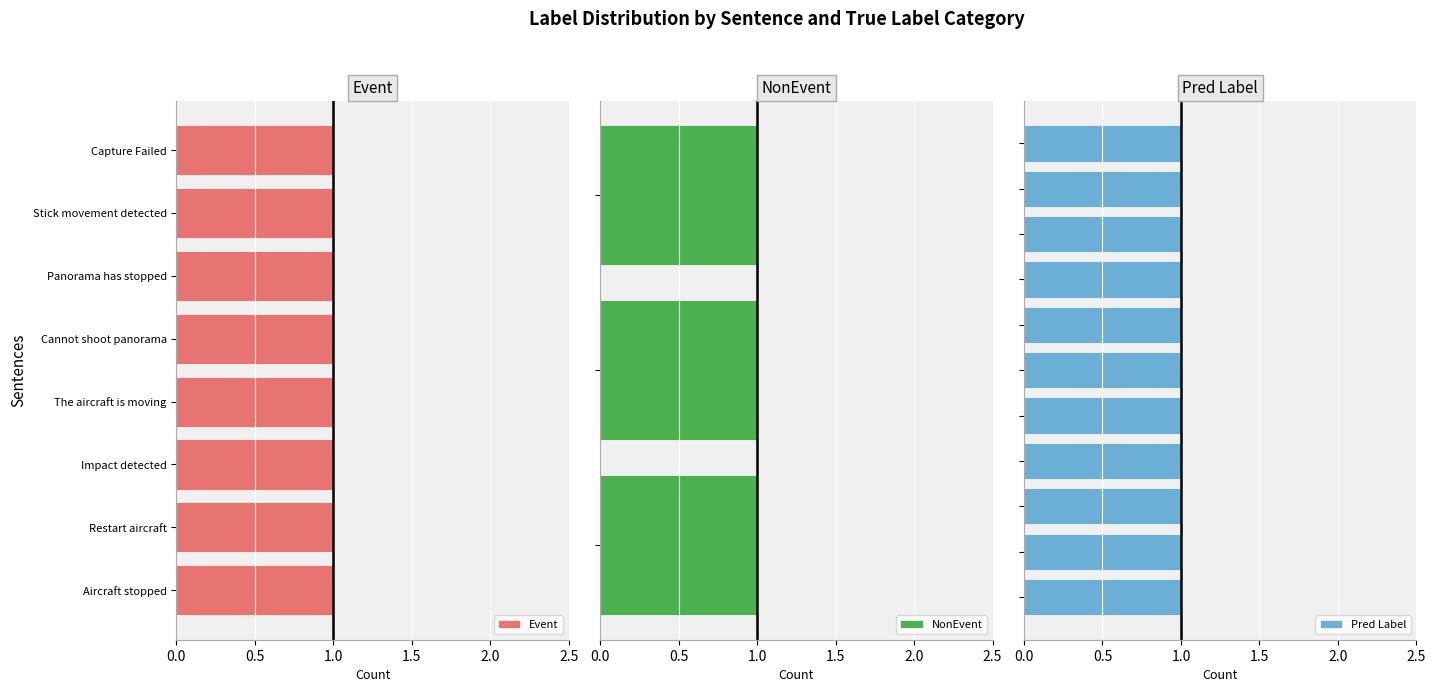

Which category has the highest value in the Event series?

Capture Failed